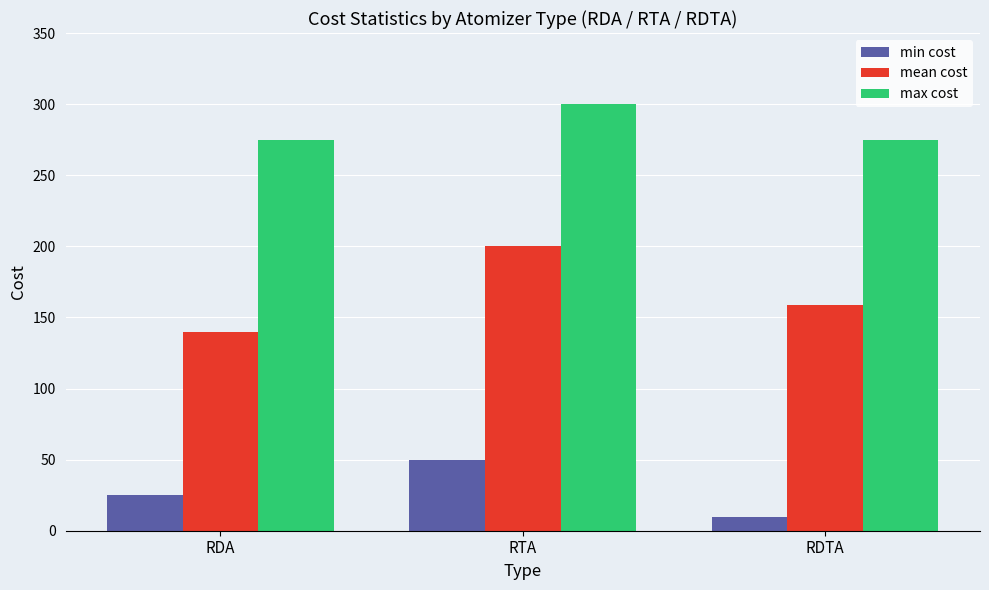

What is the label of the 3rd bar from the right?

RDA